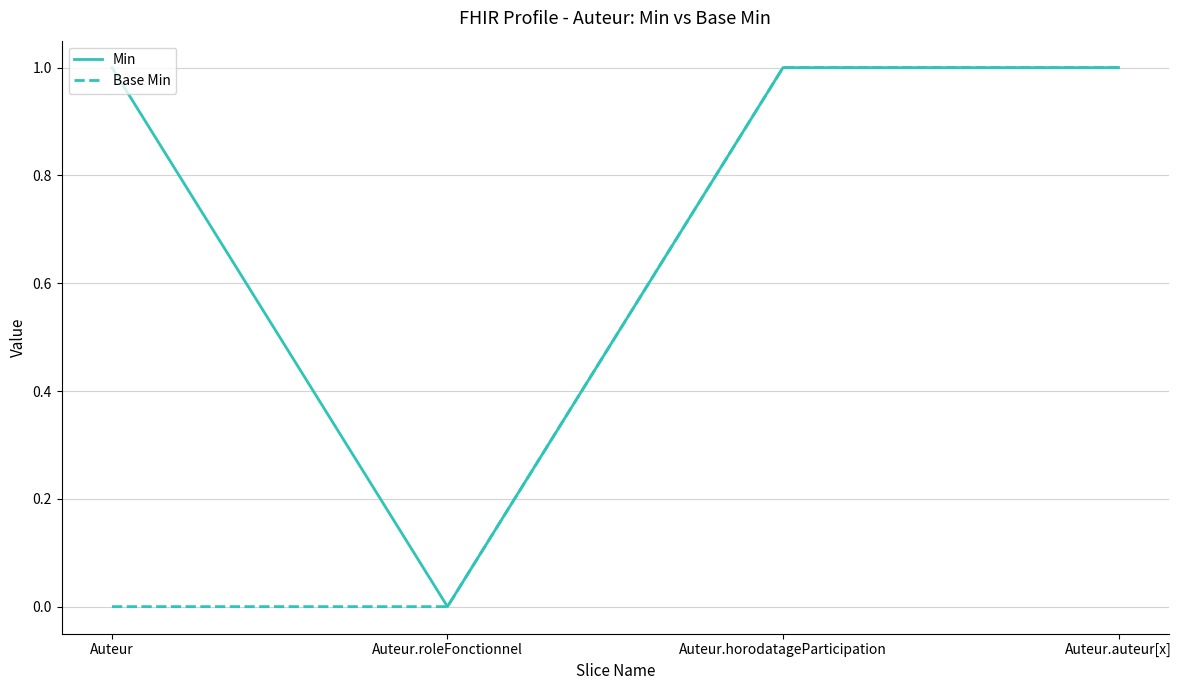

Reading right to left, extract all data points from this chart.

Min: 1	1	0	1
Base Min: 1	1	0	0